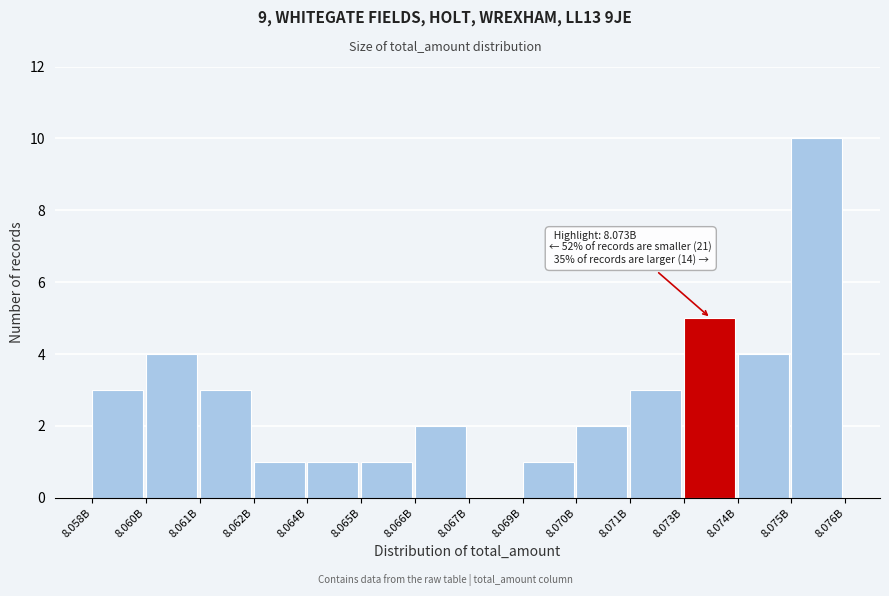

Reading right to left, extract all data points from this chart.

8.075B=10	8.074B=4	8.073B=5	8.071B=3	8.070B=2	8.069B=1	8.067B=0	8.066B=2	8.065B=1	8.064B=1	8.062B=1	8.061B=3	8.060B=4	8.058B=3